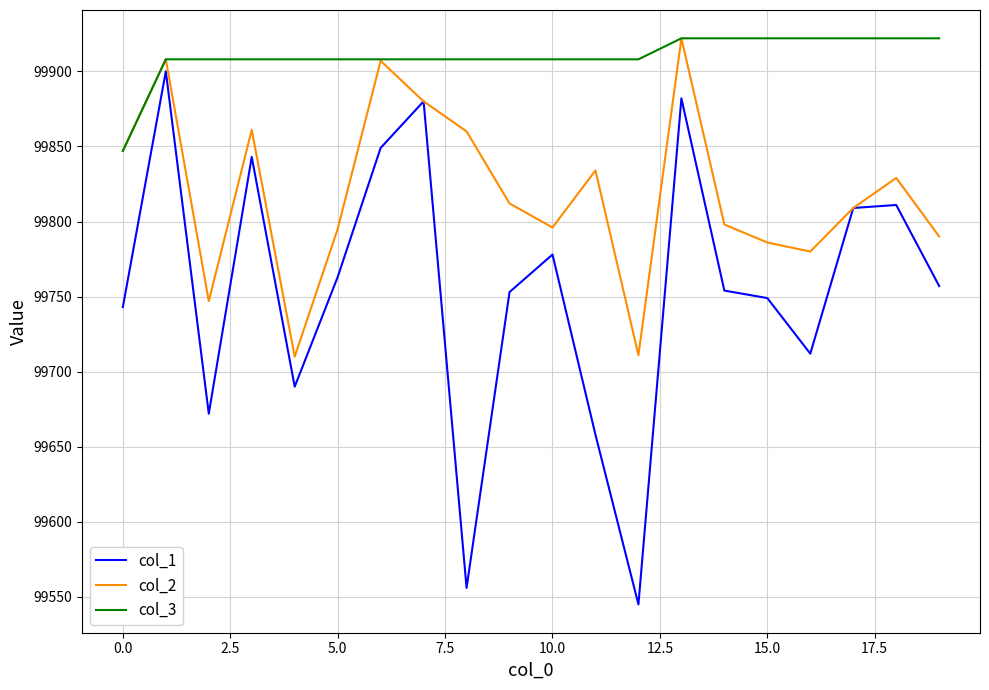

Is this an area chart (filled region under the line)?

No